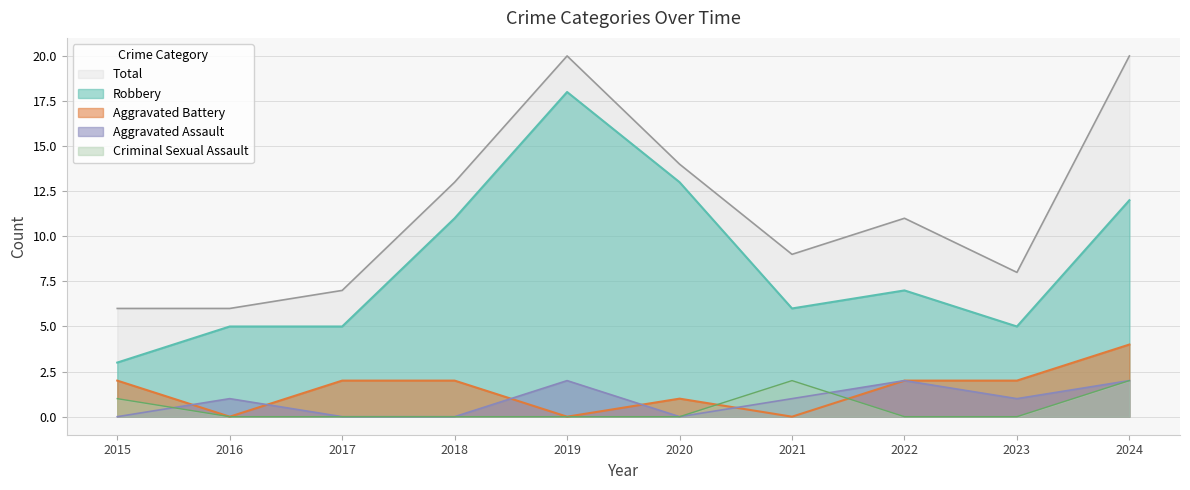

Reading right to left, transcribe all the data shown in this chart.

Aggravated Assault: 2	1	2	1	0	2	0	0	1	0
Aggravated Battery: 4	2	2	0	1	0	2	2	0	2
Criminal Sexual Assault: 2	0	0	2	0	0	0	0	0	1
Robbery: 12	5	7	6	13	18	11	5	5	3
Total: 20	8	11	9	14	20	13	7	6	6